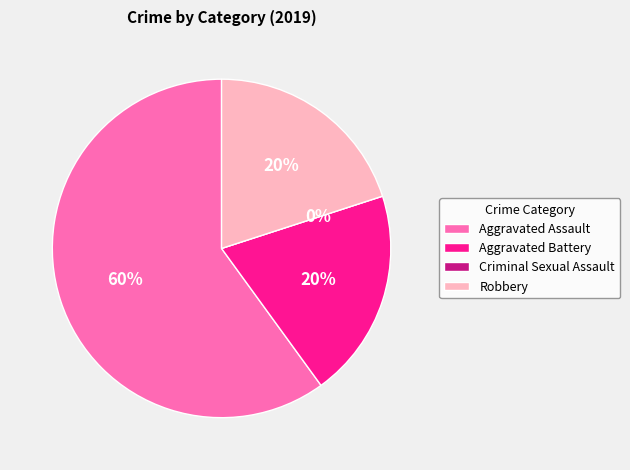

Is it true that Aggravated Assault is 53% of the pie?

False